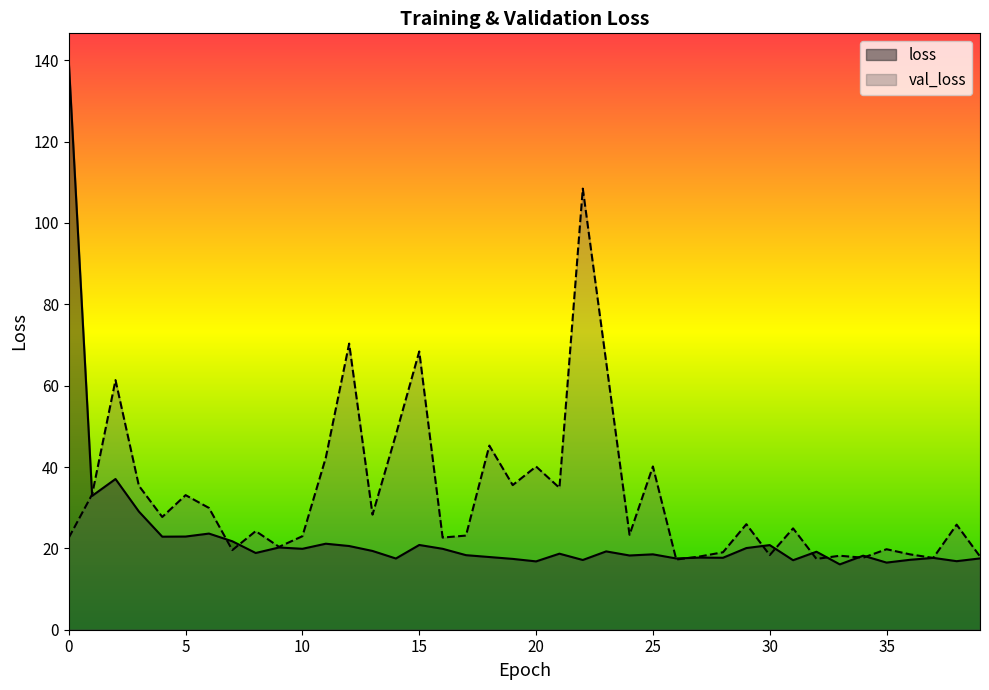

What is the difference between the maximum and minimum values in the val_loss series?

91.2